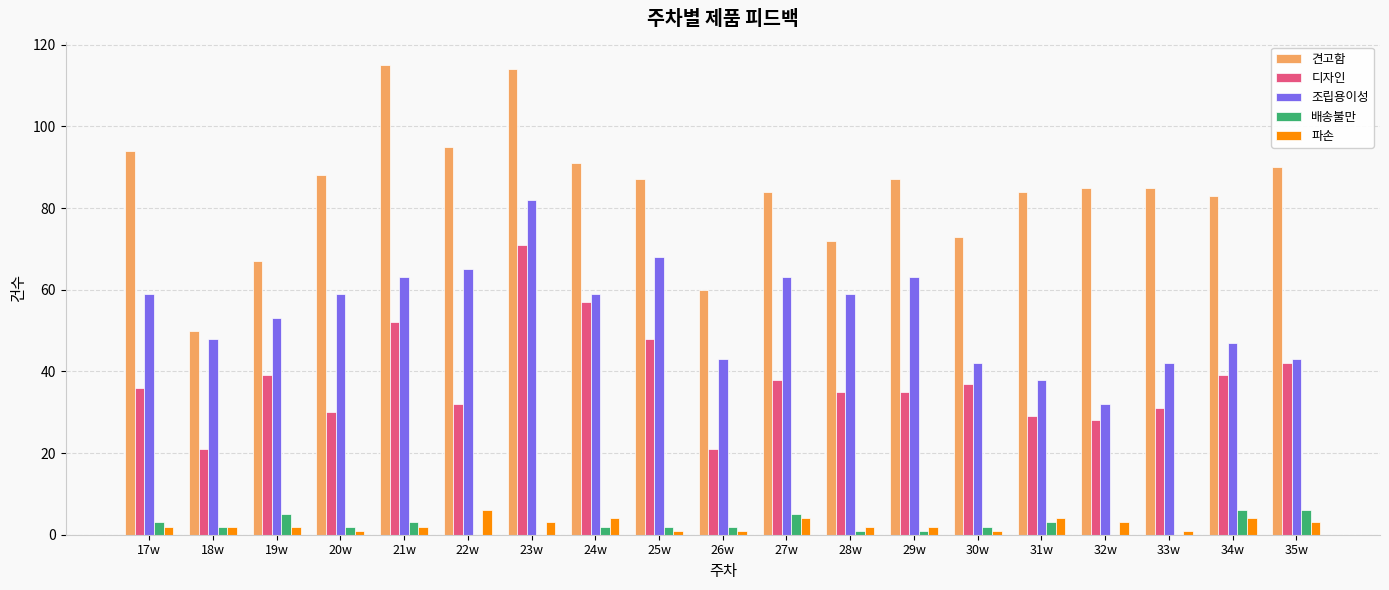

Is the value of 견고함 at 20w greater than the value of 배송불만 at 31w?

Yes